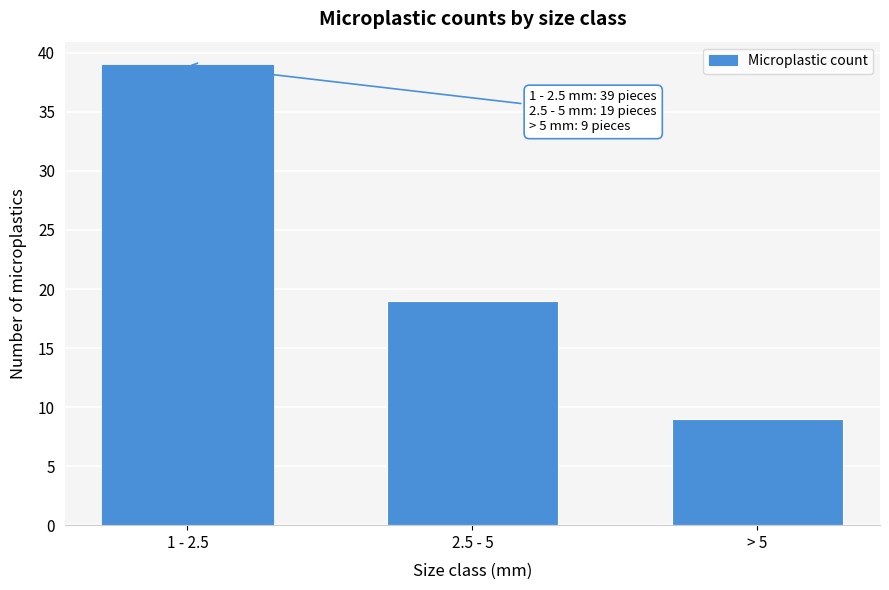

Reading left to right, list all the values displayed in this chart.

1 - 2.5=39	2.5 - 5=19	> 5=9